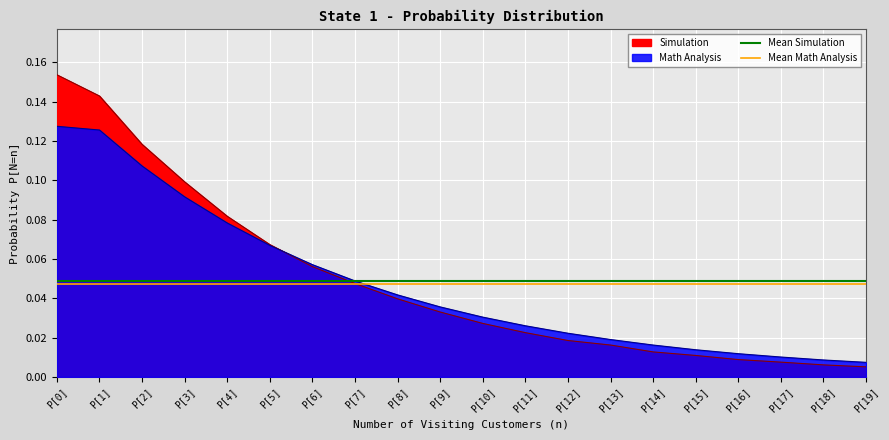

What is the sum of the Mean Math Analysis values at P[1] and P[0]?

0.1